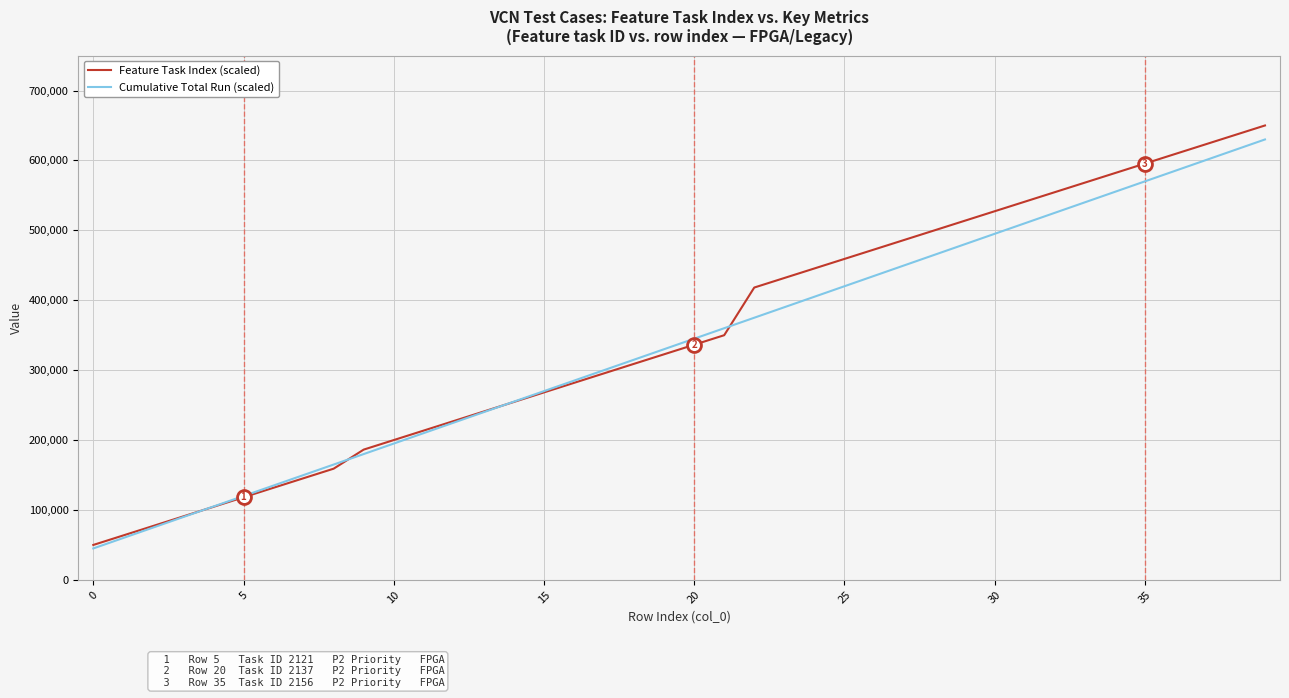

What is the average value of the Cumulative Total Run (scaled) series?

337500.0